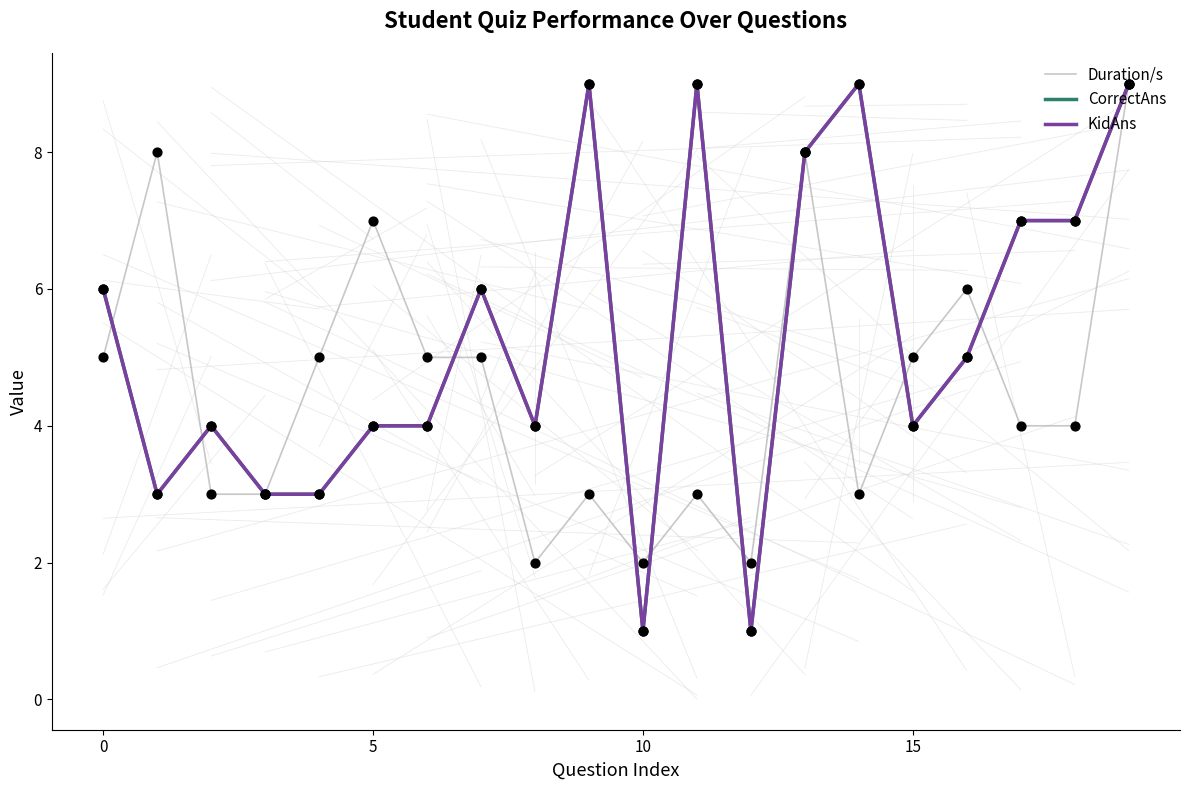

Which series has the largest total across all categories?

CorrectAns